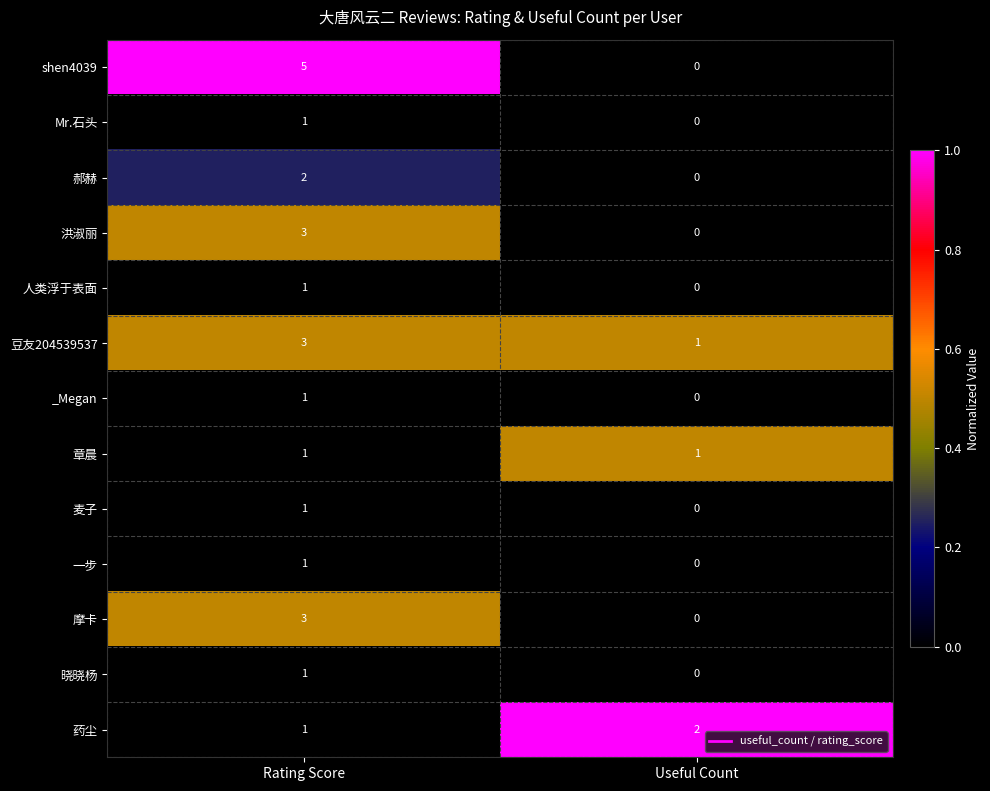

Which series changed the most between Rating Score and Useful Count?

shen4039